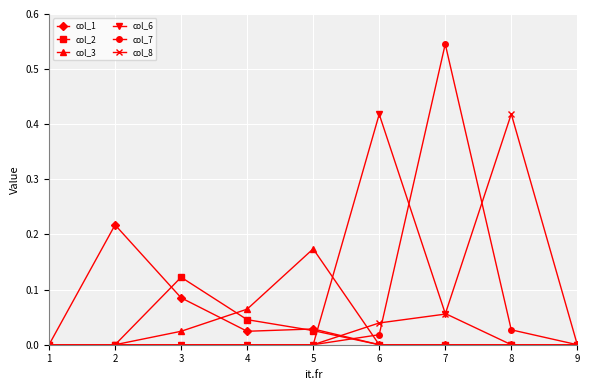

Which series has the largest range (max minus min)?

col_7